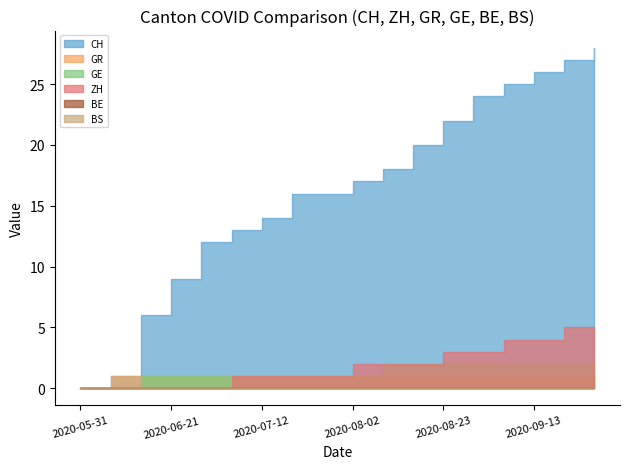

At which label does GR reach its minimum?

2020-05-31